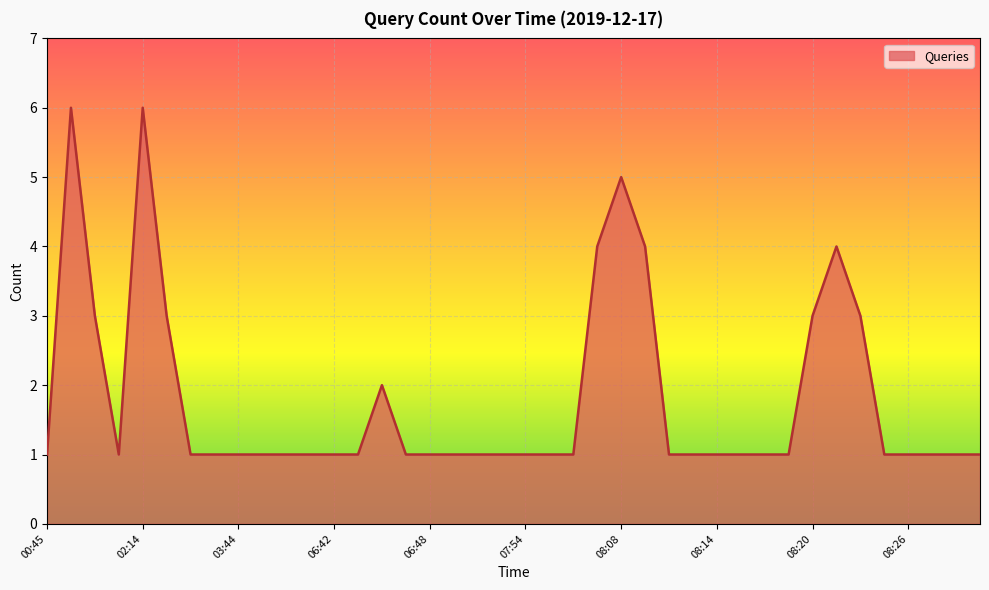

What is the maximum value shown in the chart?

6